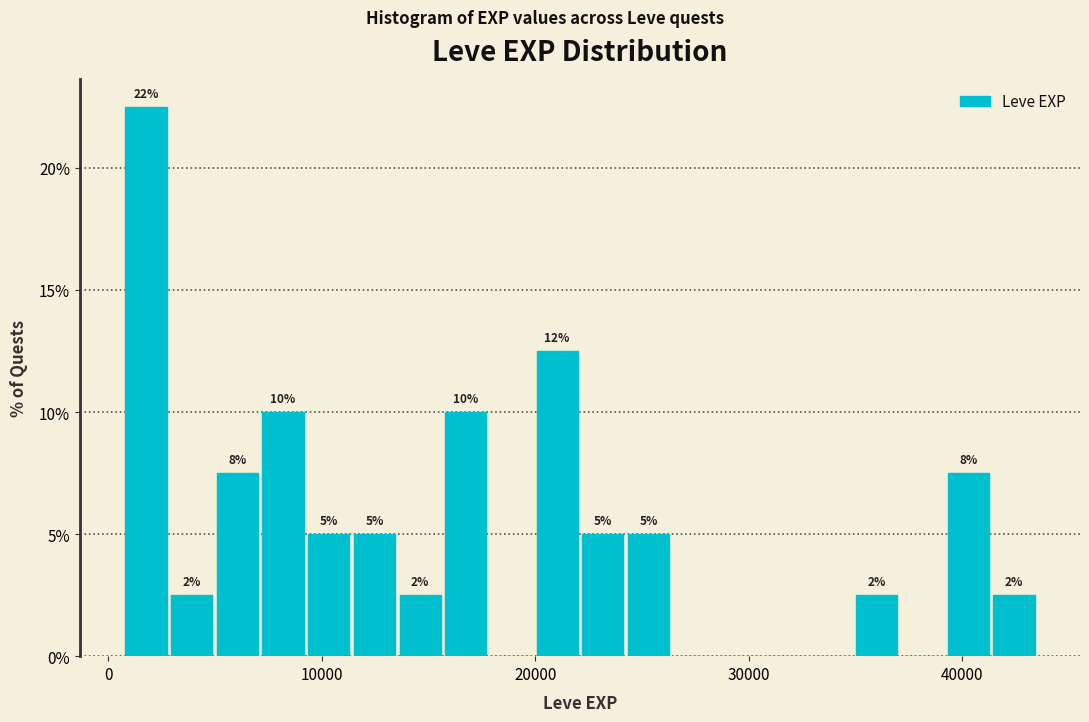

Around what value on the x-axis is the tallest bar? Give the approximate position of its centre, as read against the axis.

2000